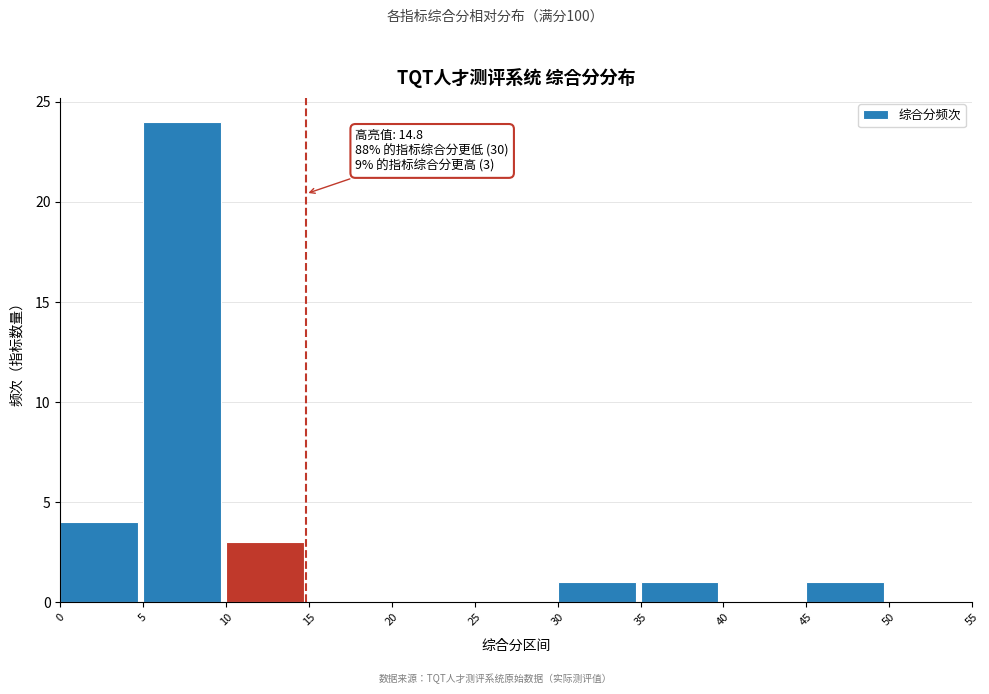

Which range on the x-axis has the tallest bar?

5 to 10